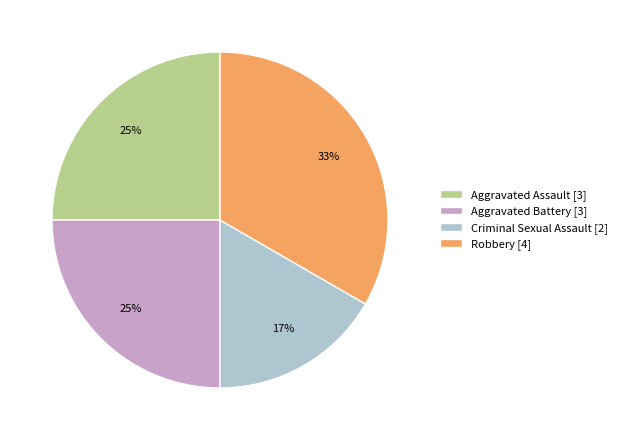

Which slice is the largest?

Robbery